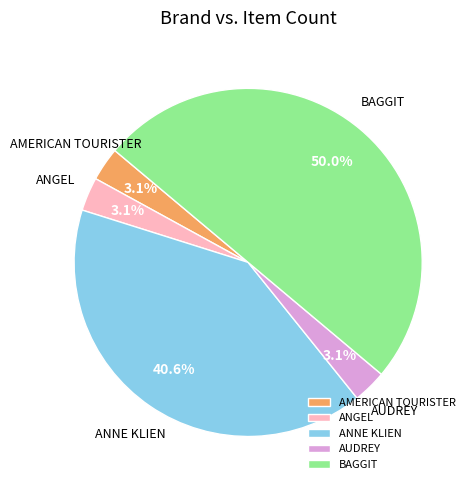

Do AMERICAN TOURISTER and BAGGIT together represent more than half of the pie?

Yes